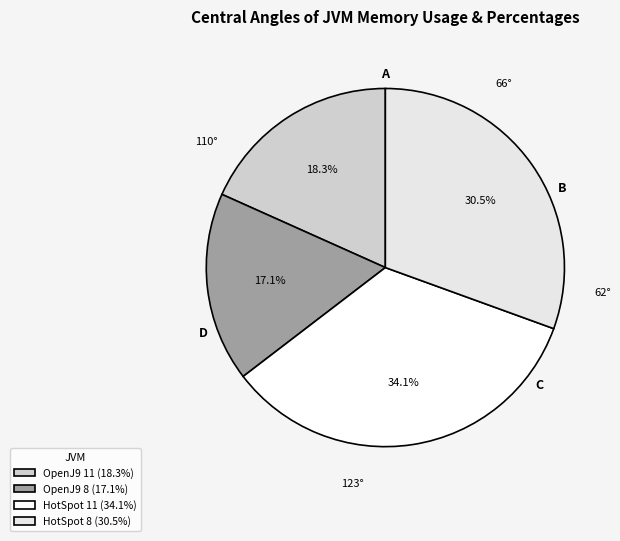

True or false: OpenJ9 11 accounts for 27% of the total.

False